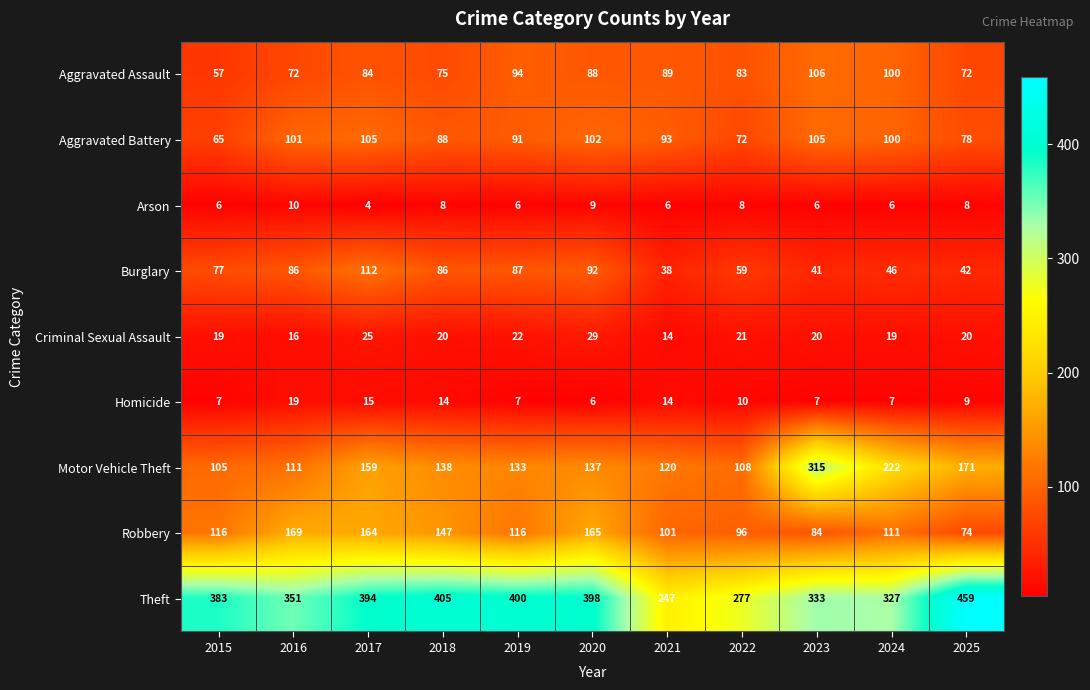

Is it true that Aggravated Assault equals 24 at 2019?

False